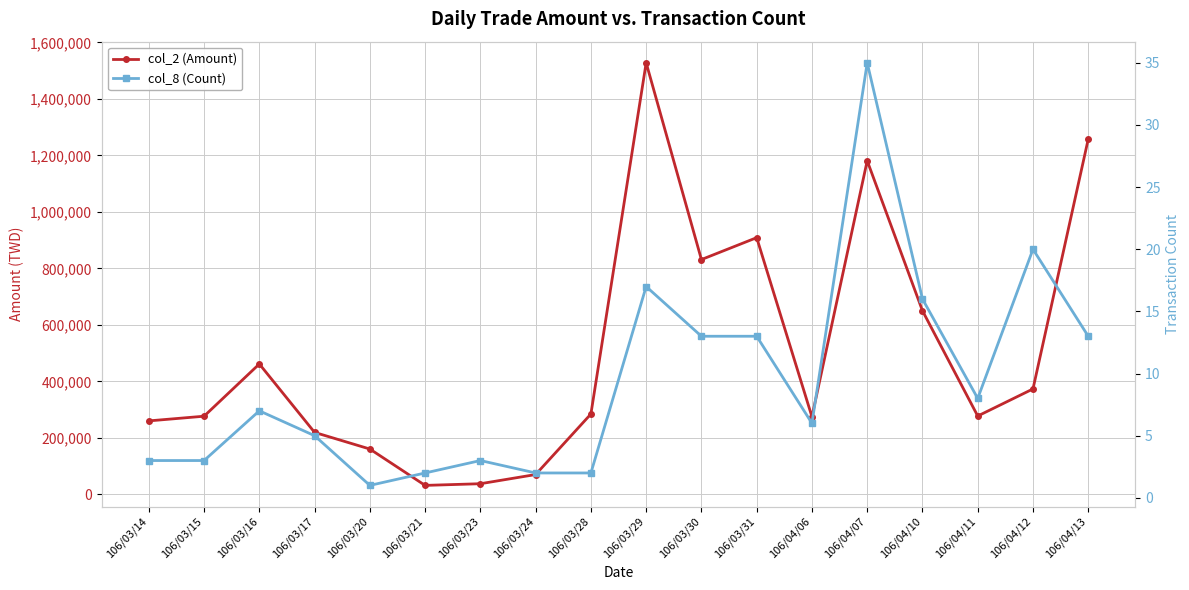

Reading left to right, transcribe all the data shown in this chart.

col_2 (Amount): 106/03/14=260250	106/03/15=276830	106/03/16=461760	106/03/17=219500	106/03/20=160650	106/03/21=31900	106/03/23=37840	106/03/24=70350	106/03/28=284600	106/03/29=1527900	106/03/30=831370	106/03/31=908900	106/04/06=275000	106/04/07=1181120	106/04/10=650150	106/04/11=277520	106/04/12=373390	106/04/13=1257930
col_8 (Count): 106/03/14=3	106/03/15=3	106/03/16=7	106/03/17=5	106/03/20=1	106/03/21=2	106/03/23=3	106/03/24=2	106/03/28=2	106/03/29=17	106/03/30=13	106/03/31=13	106/04/06=6	106/04/07=35	106/04/10=16	106/04/11=8	106/04/12=20	106/04/13=13